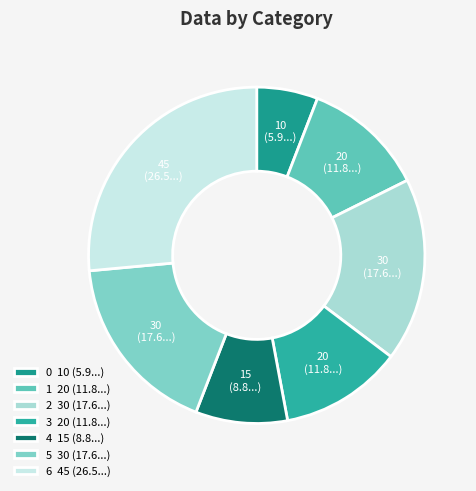

What is the change in value from 1 to 4?

-5